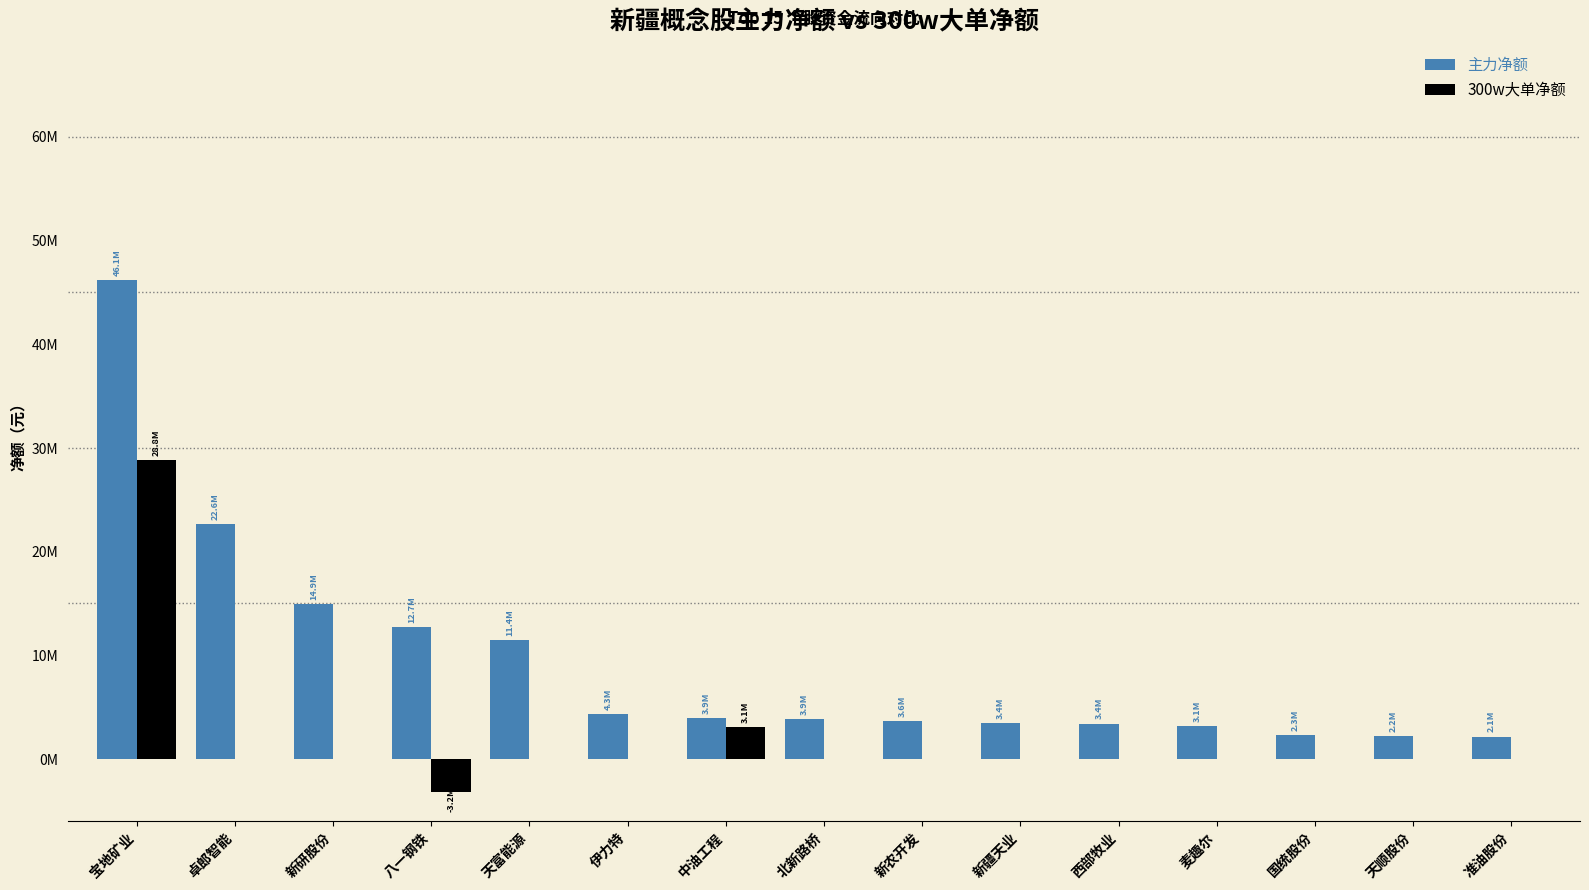

What are all the series names shown in the legend?

主力净额, 300w大单净额